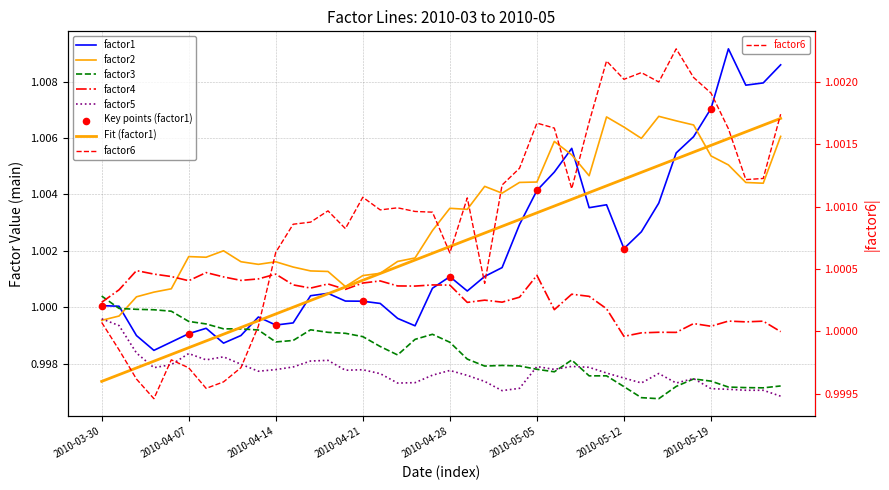

Which series has the largest total across all categories?

factor2